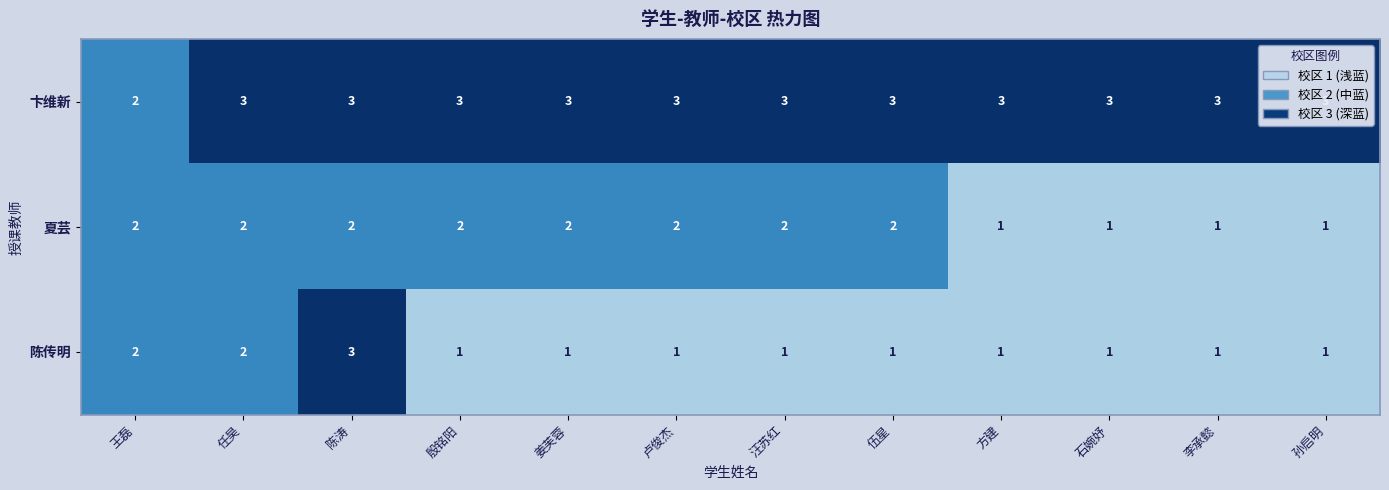

True or false: 夏芸 has a value of 2 at 姜芙蓉.

True